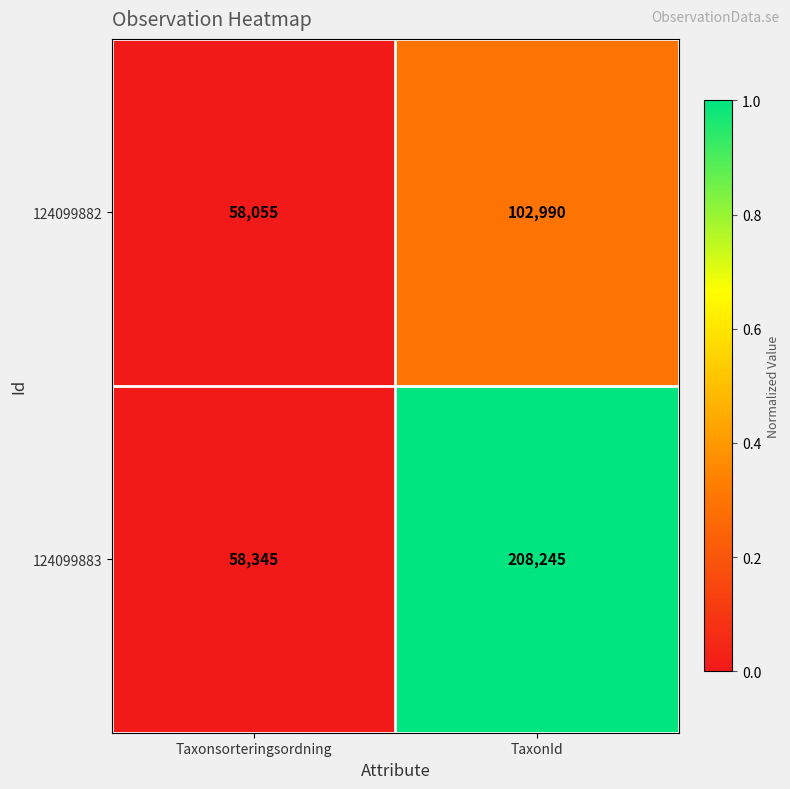

What is the average value of the 124099883 series?

133295